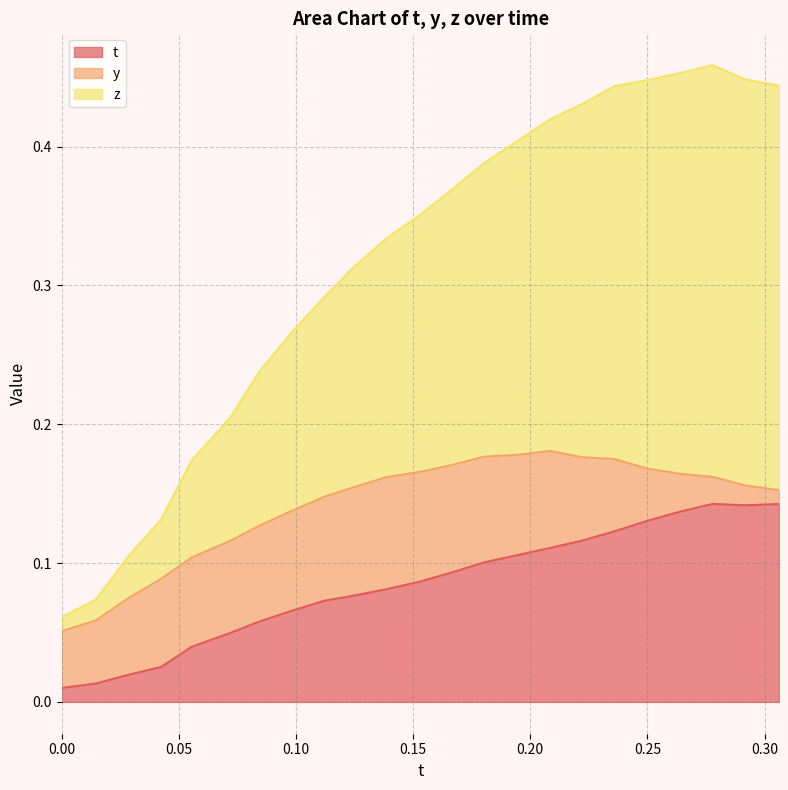

True or false: z has a value of 0.4 at 0.1802597.

True